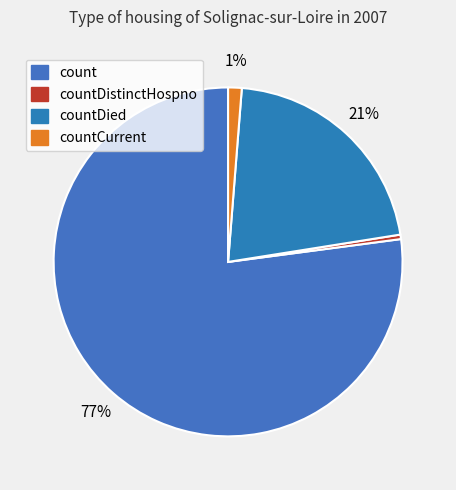

How many segments does this pie chart have?

4